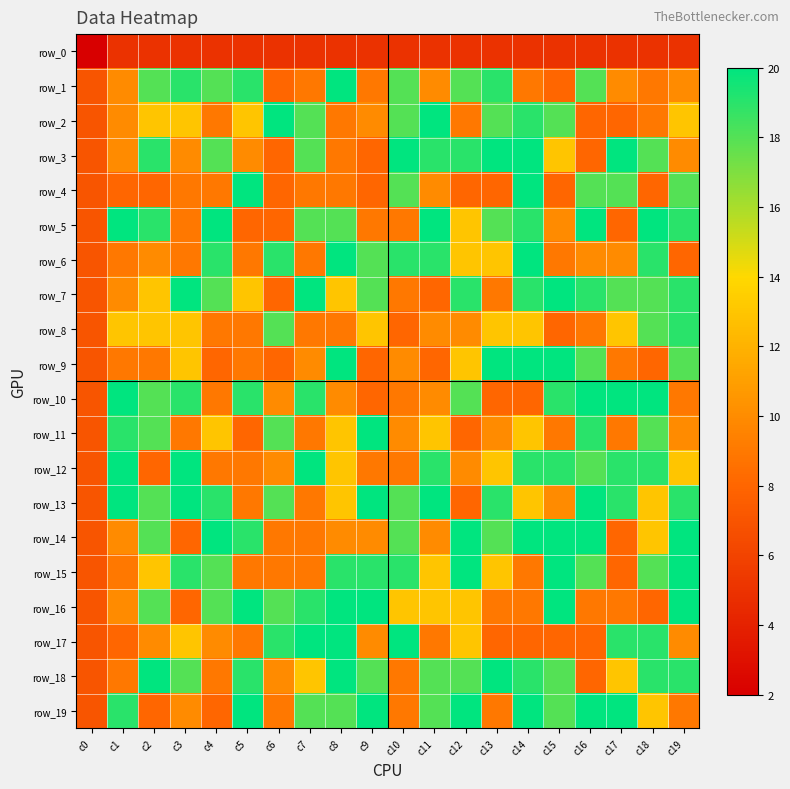

Is it true that row_15 equals 7 at c2?

False